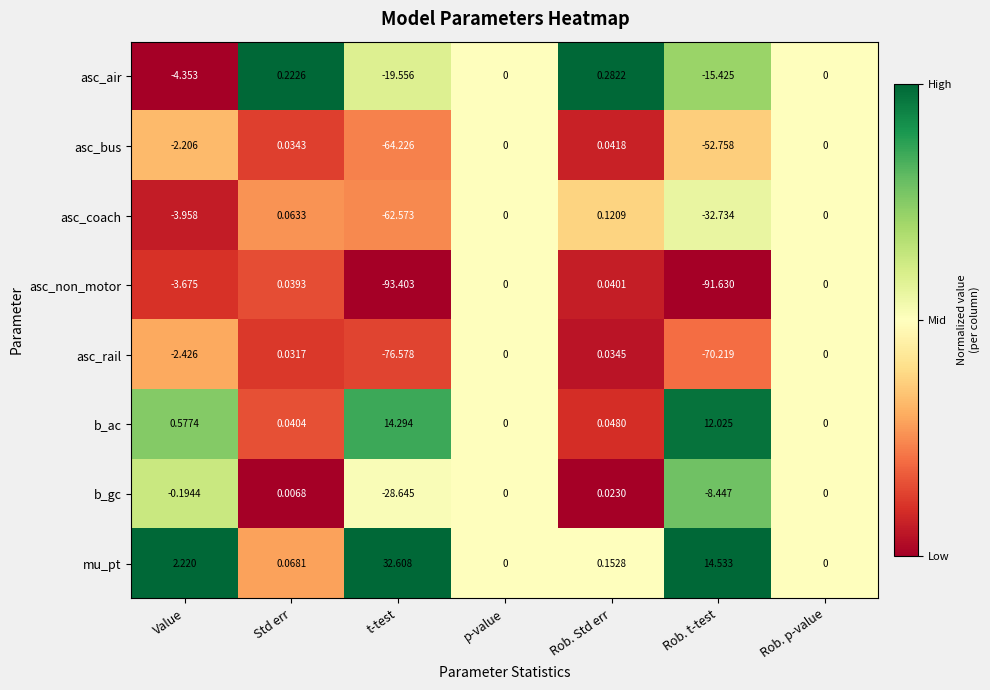

Between t-test and Rob. Std err, which series saw the biggest shift?

asc_non_motor